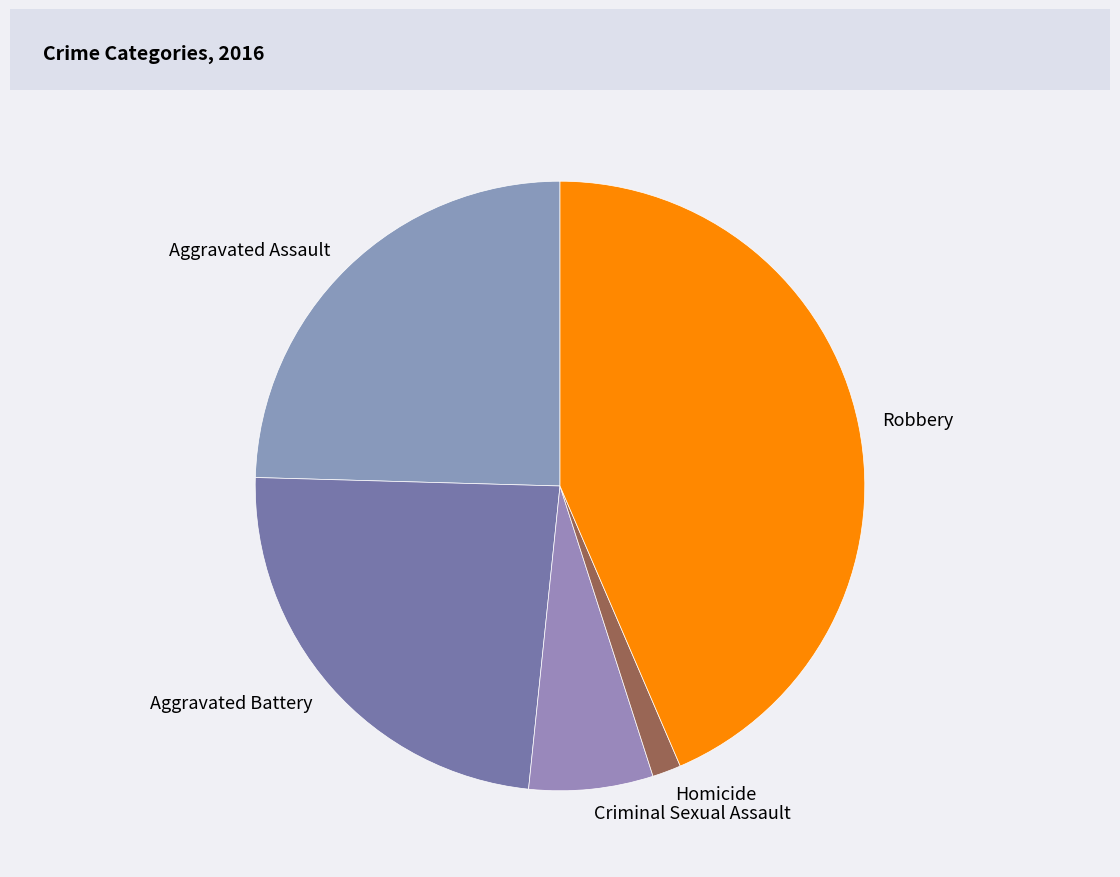

Is the sum of Robbery and Aggravated Battery greater than half?

Yes